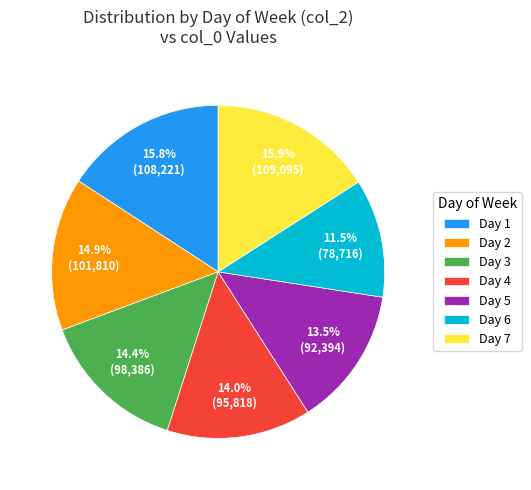

Which slice is the smallest?

Day 6